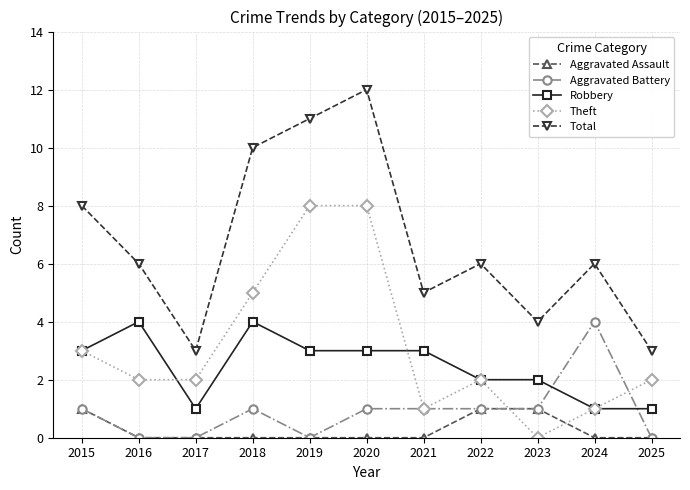

What is the sum of all Aggravated Battery values?

10